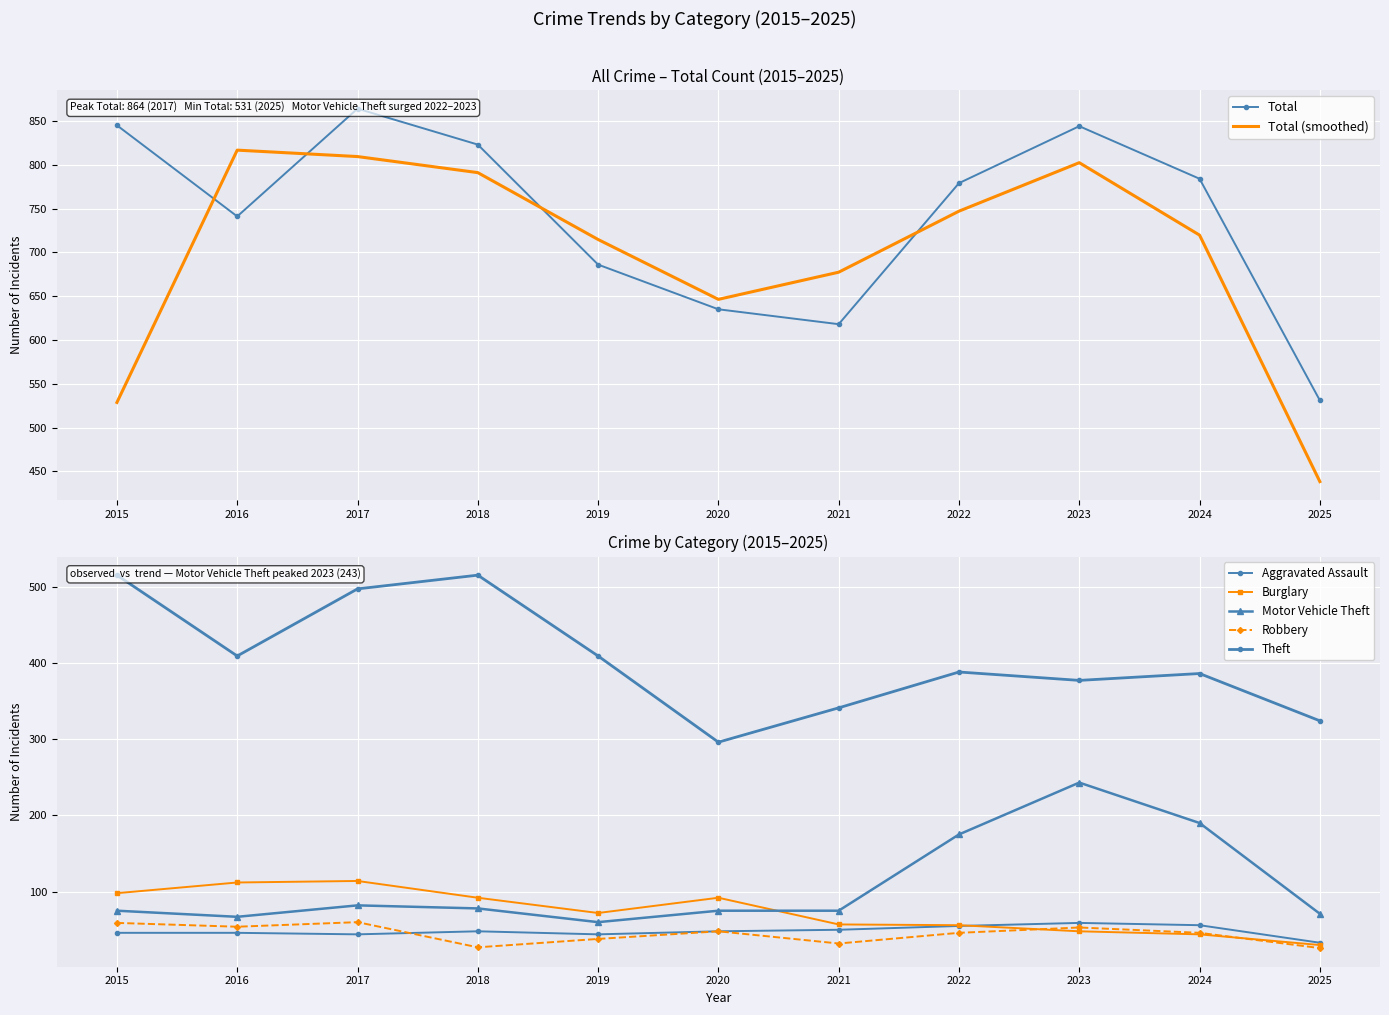

At 2023, list the series in order from largest to smallest.

Total, Theft, Motor Vehicle Theft, Aggravated Assault, Robbery, Burglary